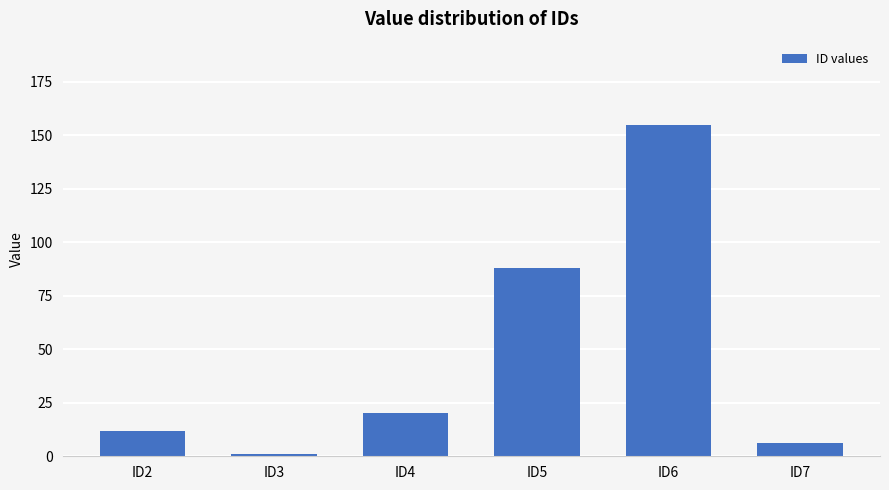

Rank the categories by value from highest to lowest.

ID6, ID5, ID4, ID2, ID7, ID3